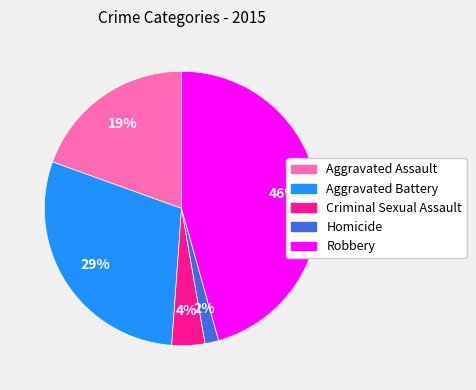

The Aggravated Battery slice represents 29% of the pie. True or false?

True